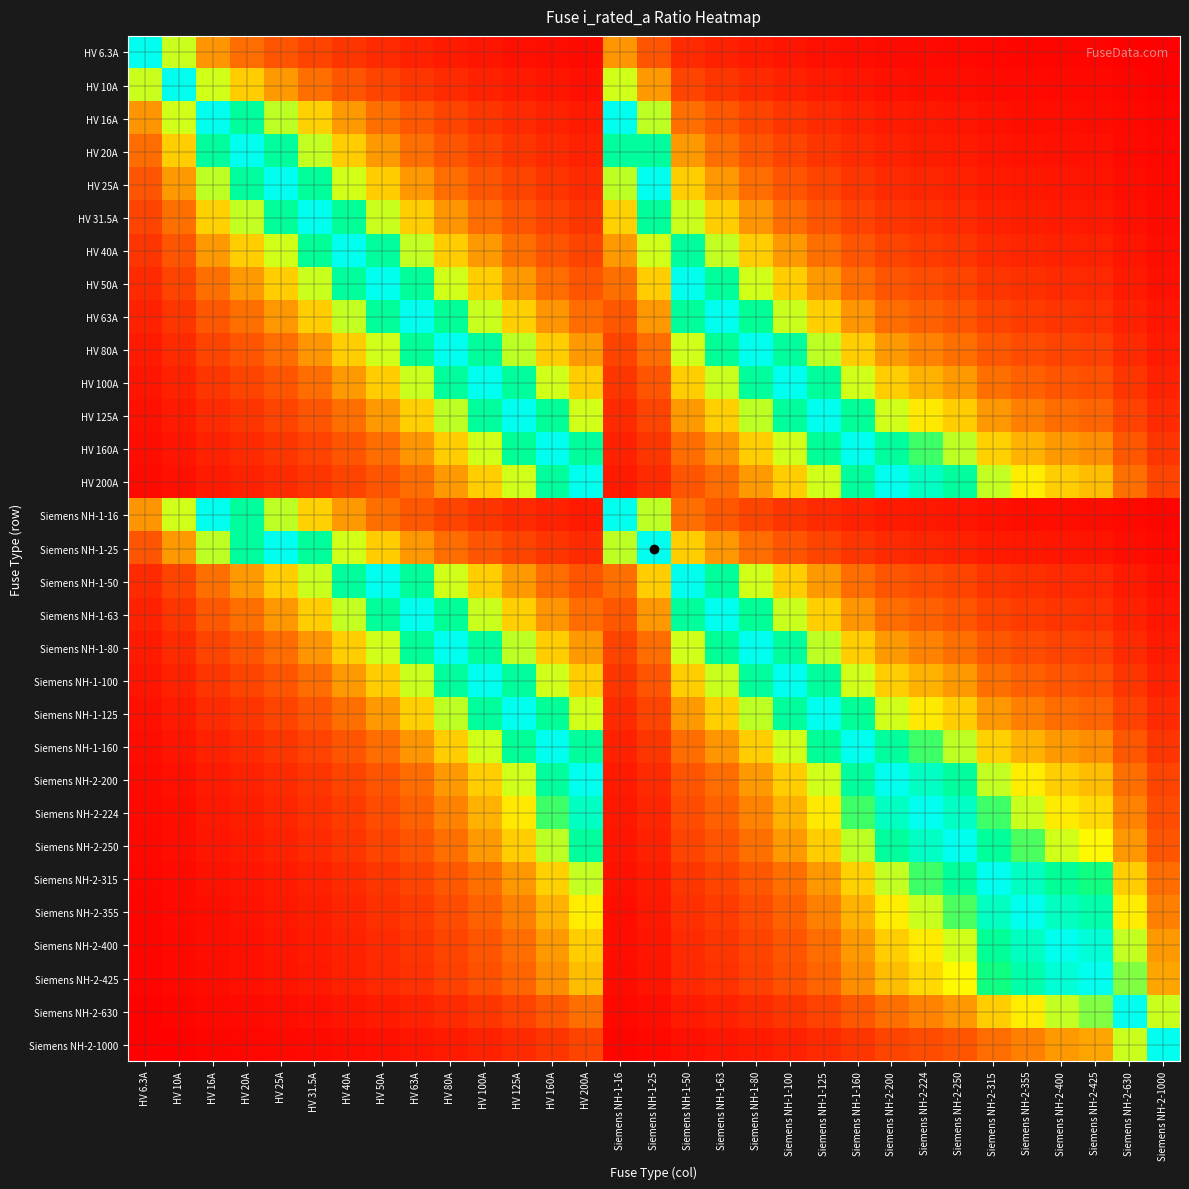

Reading left to right, extract all data points from this chart.

HV 6.3A: HV 6.3A=1.0	HV 10A=0.6	HV 16A=0.4	HV 20A=0.3	HV 25A=0.3	HV 31.5A=0.2	HV 40A=0.2	HV 50A=0.1	HV 63A=0.1	HV 80A=0.1	HV 100A=0.1	HV 125A=0.1	HV 160A=0.0	HV 200A=0.0	Siemens NH-1-16=0.4	Siemens NH-1-25=0.3	Siemens NH-1-50=0.1	Siemens NH-1-63=0.1	Siemens NH-1-80=0.1	Siemens NH-1-100=0.1	Siemens NH-1-125=0.1	Siemens NH-1-160=0.0	Siemens NH-2-200=0.0	Siemens NH-2-224=0.0	Siemens NH-2-250=0.0	Siemens NH-2-315=0.0	Siemens NH-2-355=0.0	Siemens NH-2-400=0.0	Siemens NH-2-425=0.0	Siemens NH-2-630=0.0	Siemens NH-2-1000=0.0
HV 10A: HV 6.3A=0.6	HV 10A=1.0	HV 16A=0.6	HV 20A=0.5	HV 25A=0.4	HV 31.5A=0.3	HV 40A=0.2	HV 50A=0.2	HV 63A=0.2	HV 80A=0.1	HV 100A=0.1	HV 125A=0.1	HV 160A=0.1	HV 200A=0.1	Siemens NH-1-16=0.6	Siemens NH-1-25=0.4	Siemens NH-1-50=0.2	Siemens NH-1-63=0.2	Siemens NH-1-80=0.1	Siemens NH-1-100=0.1	Siemens NH-1-125=0.1	Siemens NH-1-160=0.1	Siemens NH-2-200=0.1	Siemens NH-2-224=0.0	Siemens NH-2-250=0.0	Siemens NH-2-315=0.0	Siemens NH-2-355=0.0	Siemens NH-2-400=0.0	Siemens NH-2-425=0.0	Siemens NH-2-630=0.0	Siemens NH-2-1000=0.0
HV 16A: HV 6.3A=0.4	HV 10A=0.6	HV 16A=1.0	HV 20A=0.8	HV 25A=0.6	HV 31.5A=0.5	HV 40A=0.4	HV 50A=0.3	HV 63A=0.3	HV 80A=0.2	HV 100A=0.2	HV 125A=0.1	HV 160A=0.1	HV 200A=0.1	Siemens NH-1-16=1.0	Siemens NH-1-25=0.6	Siemens NH-1-50=0.3	Siemens NH-1-63=0.3	Siemens NH-1-80=0.2	Siemens NH-1-100=0.2	Siemens NH-1-125=0.1	Siemens NH-1-160=0.1	Siemens NH-2-200=0.1	Siemens NH-2-224=0.1	Siemens NH-2-250=0.1	Siemens NH-2-315=0.1	Siemens NH-2-355=0.0	Siemens NH-2-400=0.0	Siemens NH-2-425=0.0	Siemens NH-2-630=0.0	Siemens NH-2-1000=0.0
HV 20A: HV 6.3A=0.3	HV 10A=0.5	HV 16A=0.8	HV 20A=1.0	HV 25A=0.8	HV 31.5A=0.6	HV 40A=0.5	HV 50A=0.4	HV 63A=0.3	HV 80A=0.2	HV 100A=0.2	HV 125A=0.2	HV 160A=0.1	HV 200A=0.1	Siemens NH-1-16=0.8	Siemens NH-1-25=0.8	Siemens NH-1-50=0.4	Siemens NH-1-63=0.3	Siemens NH-1-80=0.2	Siemens NH-1-100=0.2	Siemens NH-1-125=0.2	Siemens NH-1-160=0.1	Siemens NH-2-200=0.1	Siemens NH-2-224=0.1	Siemens NH-2-250=0.1	Siemens NH-2-315=0.1	Siemens NH-2-355=0.1	Siemens NH-2-400=0.1	Siemens NH-2-425=0.0	Siemens NH-2-630=0.0	Siemens NH-2-1000=0.0
HV 25A: HV 6.3A=0.3	HV 10A=0.4	HV 16A=0.6	HV 20A=0.8	HV 25A=1.0	HV 31.5A=0.8	HV 40A=0.6	HV 50A=0.5	HV 63A=0.4	HV 80A=0.3	HV 100A=0.2	HV 125A=0.2	HV 160A=0.2	HV 200A=0.1	Siemens NH-1-16=0.6	Siemens NH-1-25=1.0	Siemens NH-1-50=0.5	Siemens NH-1-63=0.4	Siemens NH-1-80=0.3	Siemens NH-1-100=0.2	Siemens NH-1-125=0.2	Siemens NH-1-160=0.2	Siemens NH-2-200=0.1	Siemens NH-2-224=0.1	Siemens NH-2-250=0.1	Siemens NH-2-315=0.1	Siemens NH-2-355=0.1	Siemens NH-2-400=0.1	Siemens NH-2-425=0.1	Siemens NH-2-630=0.0	Siemens NH-2-1000=0.0
HV 31.5A: HV 6.3A=0.2	HV 10A=0.3	HV 16A=0.5	HV 20A=0.6	HV 25A=0.8	HV 31.5A=1.0	HV 40A=0.8	HV 50A=0.6	HV 63A=0.5	HV 80A=0.4	HV 100A=0.3	HV 125A=0.3	HV 160A=0.2	HV 200A=0.2	Siemens NH-1-16=0.5	Siemens NH-1-25=0.8	Siemens NH-1-50=0.6	Siemens NH-1-63=0.5	Siemens NH-1-80=0.4	Siemens NH-1-100=0.3	Siemens NH-1-125=0.3	Siemens NH-1-160=0.2	Siemens NH-2-200=0.2	Siemens NH-2-224=0.1	Siemens NH-2-250=0.1	Siemens NH-2-315=0.1	Siemens NH-2-355=0.1	Siemens NH-2-400=0.1	Siemens NH-2-425=0.1	Siemens NH-2-630=0.1	Siemens NH-2-1000=0.0
HV 40A: HV 6.3A=0.2	HV 10A=0.2	HV 16A=0.4	HV 20A=0.5	HV 25A=0.6	HV 31.5A=0.8	HV 40A=1.0	HV 50A=0.8	HV 63A=0.6	HV 80A=0.5	HV 100A=0.4	HV 125A=0.3	HV 160A=0.2	HV 200A=0.2	Siemens NH-1-16=0.4	Siemens NH-1-25=0.6	Siemens NH-1-50=0.8	Siemens NH-1-63=0.6	Siemens NH-1-80=0.5	Siemens NH-1-100=0.4	Siemens NH-1-125=0.3	Siemens NH-1-160=0.2	Siemens NH-2-200=0.2	Siemens NH-2-224=0.2	Siemens NH-2-250=0.2	Siemens NH-2-315=0.1	Siemens NH-2-355=0.1	Siemens NH-2-400=0.1	Siemens NH-2-425=0.1	Siemens NH-2-630=0.1	Siemens NH-2-1000=0.0
HV 50A: HV 6.3A=0.1	HV 10A=0.2	HV 16A=0.3	HV 20A=0.4	HV 25A=0.5	HV 31.5A=0.6	HV 40A=0.8	HV 50A=1.0	HV 63A=0.8	HV 80A=0.6	HV 100A=0.5	HV 125A=0.4	HV 160A=0.3	HV 200A=0.2	Siemens NH-1-16=0.3	Siemens NH-1-25=0.5	Siemens NH-1-50=1.0	Siemens NH-1-63=0.8	Siemens NH-1-80=0.6	Siemens NH-1-100=0.5	Siemens NH-1-125=0.4	Siemens NH-1-160=0.3	Siemens NH-2-200=0.2	Siemens NH-2-224=0.2	Siemens NH-2-250=0.2	Siemens NH-2-315=0.2	Siemens NH-2-355=0.1	Siemens NH-2-400=0.1	Siemens NH-2-425=0.1	Siemens NH-2-630=0.1	Siemens NH-2-1000=0.1
HV 63A: HV 6.3A=0.1	HV 10A=0.2	HV 16A=0.3	HV 20A=0.3	HV 25A=0.4	HV 31.5A=0.5	HV 40A=0.6	HV 50A=0.8	HV 63A=1.0	HV 80A=0.8	HV 100A=0.6	HV 125A=0.5	HV 160A=0.4	HV 200A=0.3	Siemens NH-1-16=0.3	Siemens NH-1-25=0.4	Siemens NH-1-50=0.8	Siemens NH-1-63=1.0	Siemens NH-1-80=0.8	Siemens NH-1-100=0.6	Siemens NH-1-125=0.5	Siemens NH-1-160=0.4	Siemens NH-2-200=0.3	Siemens NH-2-224=0.3	Siemens NH-2-250=0.3	Siemens NH-2-315=0.2	Siemens NH-2-355=0.2	Siemens NH-2-400=0.2	Siemens NH-2-425=0.1	Siemens NH-2-630=0.1	Siemens NH-2-1000=0.1
HV 80A: HV 6.3A=0.1	HV 10A=0.1	HV 16A=0.2	HV 20A=0.2	HV 25A=0.3	HV 31.5A=0.4	HV 40A=0.5	HV 50A=0.6	HV 63A=0.8	HV 80A=1.0	HV 100A=0.8	HV 125A=0.6	HV 160A=0.5	HV 200A=0.4	Siemens NH-1-16=0.2	Siemens NH-1-25=0.3	Siemens NH-1-50=0.6	Siemens NH-1-63=0.8	Siemens NH-1-80=1.0	Siemens NH-1-100=0.8	Siemens NH-1-125=0.6	Siemens NH-1-160=0.5	Siemens NH-2-200=0.4	Siemens NH-2-224=0.4	Siemens NH-2-250=0.3	Siemens NH-2-315=0.3	Siemens NH-2-355=0.2	Siemens NH-2-400=0.2	Siemens NH-2-425=0.2	Siemens NH-2-630=0.1	Siemens NH-2-1000=0.1
HV 100A: HV 6.3A=0.1	HV 10A=0.1	HV 16A=0.2	HV 20A=0.2	HV 25A=0.2	HV 31.5A=0.3	HV 40A=0.4	HV 50A=0.5	HV 63A=0.6	HV 80A=0.8	HV 100A=1.0	HV 125A=0.8	HV 160A=0.6	HV 200A=0.5	Siemens NH-1-16=0.2	Siemens NH-1-25=0.2	Siemens NH-1-50=0.5	Siemens NH-1-63=0.6	Siemens NH-1-80=0.8	Siemens NH-1-100=1.0	Siemens NH-1-125=0.8	Siemens NH-1-160=0.6	Siemens NH-2-200=0.5	Siemens NH-2-224=0.4	Siemens NH-2-250=0.4	Siemens NH-2-315=0.3	Siemens NH-2-355=0.3	Siemens NH-2-400=0.2	Siemens NH-2-425=0.2	Siemens NH-2-630=0.2	Siemens NH-2-1000=0.1
HV 125A: HV 6.3A=0.1	HV 10A=0.1	HV 16A=0.1	HV 20A=0.2	HV 25A=0.2	HV 31.5A=0.3	HV 40A=0.3	HV 50A=0.4	HV 63A=0.5	HV 80A=0.6	HV 100A=0.8	HV 125A=1.0	HV 160A=0.8	HV 200A=0.6	Siemens NH-1-16=0.1	Siemens NH-1-25=0.2	Siemens NH-1-50=0.4	Siemens NH-1-63=0.5	Siemens NH-1-80=0.6	Siemens NH-1-100=0.8	Siemens NH-1-125=1.0	Siemens NH-1-160=0.8	Siemens NH-2-200=0.6	Siemens NH-2-224=0.6	Siemens NH-2-250=0.5	Siemens NH-2-315=0.4	Siemens NH-2-355=0.4	Siemens NH-2-400=0.3	Siemens NH-2-425=0.3	Siemens NH-2-630=0.2	Siemens NH-2-1000=0.1
HV 160A: HV 6.3A=0.0	HV 10A=0.1	HV 16A=0.1	HV 20A=0.1	HV 25A=0.2	HV 31.5A=0.2	HV 40A=0.2	HV 50A=0.3	HV 63A=0.4	HV 80A=0.5	HV 100A=0.6	HV 125A=0.8	HV 160A=1.0	HV 200A=0.8	Siemens NH-1-16=0.1	Siemens NH-1-25=0.2	Siemens NH-1-50=0.3	Siemens NH-1-63=0.4	Siemens NH-1-80=0.5	Siemens NH-1-100=0.6	Siemens NH-1-125=0.8	Siemens NH-1-160=1.0	Siemens NH-2-200=0.8	Siemens NH-2-224=0.7	Siemens NH-2-250=0.6	Siemens NH-2-315=0.5	Siemens NH-2-355=0.5	Siemens NH-2-400=0.4	Siemens NH-2-425=0.4	Siemens NH-2-630=0.3	Siemens NH-2-1000=0.2
HV 200A: HV 6.3A=0.0	HV 10A=0.1	HV 16A=0.1	HV 20A=0.1	HV 25A=0.1	HV 31.5A=0.2	HV 40A=0.2	HV 50A=0.2	HV 63A=0.3	HV 80A=0.4	HV 100A=0.5	HV 125A=0.6	HV 160A=0.8	HV 200A=1.0	Siemens NH-1-16=0.1	Siemens NH-1-25=0.1	Siemens NH-1-50=0.2	Siemens NH-1-63=0.3	Siemens NH-1-80=0.4	Siemens NH-1-100=0.5	Siemens NH-1-125=0.6	Siemens NH-1-160=0.8	Siemens NH-2-200=1.0	Siemens NH-2-224=0.9	Siemens NH-2-250=0.8	Siemens NH-2-315=0.6	Siemens NH-2-355=0.6	Siemens NH-2-400=0.5	Siemens NH-2-425=0.5	Siemens NH-2-630=0.3	Siemens NH-2-1000=0.2
Siemens NH-1-16: HV 6.3A=0.4	HV 10A=0.6	HV 16A=1.0	HV 20A=0.8	HV 25A=0.6	HV 31.5A=0.5	HV 40A=0.4	HV 50A=0.3	HV 63A=0.3	HV 80A=0.2	HV 100A=0.2	HV 125A=0.1	HV 160A=0.1	HV 200A=0.1	Siemens NH-1-16=1.0	Siemens NH-1-25=0.6	Siemens NH-1-50=0.3	Siemens NH-1-63=0.3	Siemens NH-1-80=0.2	Siemens NH-1-100=0.2	Siemens NH-1-125=0.1	Siemens NH-1-160=0.1	Siemens NH-2-200=0.1	Siemens NH-2-224=0.1	Siemens NH-2-250=0.1	Siemens NH-2-315=0.1	Siemens NH-2-355=0.0	Siemens NH-2-400=0.0	Siemens NH-2-425=0.0	Siemens NH-2-630=0.0	Siemens NH-2-1000=0.0
Siemens NH-1-25: HV 6.3A=0.3	HV 10A=0.4	HV 16A=0.6	HV 20A=0.8	HV 25A=1.0	HV 31.5A=0.8	HV 40A=0.6	HV 50A=0.5	HV 63A=0.4	HV 80A=0.3	HV 100A=0.2	HV 125A=0.2	HV 160A=0.2	HV 200A=0.1	Siemens NH-1-16=0.6	Siemens NH-1-25=1.0	Siemens NH-1-50=0.5	Siemens NH-1-63=0.4	Siemens NH-1-80=0.3	Siemens NH-1-100=0.2	Siemens NH-1-125=0.2	Siemens NH-1-160=0.2	Siemens NH-2-200=0.1	Siemens NH-2-224=0.1	Siemens NH-2-250=0.1	Siemens NH-2-315=0.1	Siemens NH-2-355=0.1	Siemens NH-2-400=0.1	Siemens NH-2-425=0.1	Siemens NH-2-630=0.0	Siemens NH-2-1000=0.0
Siemens NH-1-50: HV 6.3A=0.1	HV 10A=0.2	HV 16A=0.3	HV 20A=0.4	HV 25A=0.5	HV 31.5A=0.6	HV 40A=0.8	HV 50A=1.0	HV 63A=0.8	HV 80A=0.6	HV 100A=0.5	HV 125A=0.4	HV 160A=0.3	HV 200A=0.2	Siemens NH-1-16=0.3	Siemens NH-1-25=0.5	Siemens NH-1-50=1.0	Siemens NH-1-63=0.8	Siemens NH-1-80=0.6	Siemens NH-1-100=0.5	Siemens NH-1-125=0.4	Siemens NH-1-160=0.3	Siemens NH-2-200=0.2	Siemens NH-2-224=0.2	Siemens NH-2-250=0.2	Siemens NH-2-315=0.2	Siemens NH-2-355=0.1	Siemens NH-2-400=0.1	Siemens NH-2-425=0.1	Siemens NH-2-630=0.1	Siemens NH-2-1000=0.1
Siemens NH-1-63: HV 6.3A=0.1	HV 10A=0.2	HV 16A=0.3	HV 20A=0.3	HV 25A=0.4	HV 31.5A=0.5	HV 40A=0.6	HV 50A=0.8	HV 63A=1.0	HV 80A=0.8	HV 100A=0.6	HV 125A=0.5	HV 160A=0.4	HV 200A=0.3	Siemens NH-1-16=0.3	Siemens NH-1-25=0.4	Siemens NH-1-50=0.8	Siemens NH-1-63=1.0	Siemens NH-1-80=0.8	Siemens NH-1-100=0.6	Siemens NH-1-125=0.5	Siemens NH-1-160=0.4	Siemens NH-2-200=0.3	Siemens NH-2-224=0.3	Siemens NH-2-250=0.3	Siemens NH-2-315=0.2	Siemens NH-2-355=0.2	Siemens NH-2-400=0.2	Siemens NH-2-425=0.1	Siemens NH-2-630=0.1	Siemens NH-2-1000=0.1
Siemens NH-1-80: HV 6.3A=0.1	HV 10A=0.1	HV 16A=0.2	HV 20A=0.2	HV 25A=0.3	HV 31.5A=0.4	HV 40A=0.5	HV 50A=0.6	HV 63A=0.8	HV 80A=1.0	HV 100A=0.8	HV 125A=0.6	HV 160A=0.5	HV 200A=0.4	Siemens NH-1-16=0.2	Siemens NH-1-25=0.3	Siemens NH-1-50=0.6	Siemens NH-1-63=0.8	Siemens NH-1-80=1.0	Siemens NH-1-100=0.8	Siemens NH-1-125=0.6	Siemens NH-1-160=0.5	Siemens NH-2-200=0.4	Siemens NH-2-224=0.4	Siemens NH-2-250=0.3	Siemens NH-2-315=0.3	Siemens NH-2-355=0.2	Siemens NH-2-400=0.2	Siemens NH-2-425=0.2	Siemens NH-2-630=0.1	Siemens NH-2-1000=0.1
Siemens NH-1-100: HV 6.3A=0.1	HV 10A=0.1	HV 16A=0.2	HV 20A=0.2	HV 25A=0.2	HV 31.5A=0.3	HV 40A=0.4	HV 50A=0.5	HV 63A=0.6	HV 80A=0.8	HV 100A=1.0	HV 125A=0.8	HV 160A=0.6	HV 200A=0.5	Siemens NH-1-16=0.2	Siemens NH-1-25=0.2	Siemens NH-1-50=0.5	Siemens NH-1-63=0.6	Siemens NH-1-80=0.8	Siemens NH-1-100=1.0	Siemens NH-1-125=0.8	Siemens NH-1-160=0.6	Siemens NH-2-200=0.5	Siemens NH-2-224=0.4	Siemens NH-2-250=0.4	Siemens NH-2-315=0.3	Siemens NH-2-355=0.3	Siemens NH-2-400=0.2	Siemens NH-2-425=0.2	Siemens NH-2-630=0.2	Siemens NH-2-1000=0.1
Siemens NH-1-125: HV 6.3A=0.1	HV 10A=0.1	HV 16A=0.1	HV 20A=0.2	HV 25A=0.2	HV 31.5A=0.3	HV 40A=0.3	HV 50A=0.4	HV 63A=0.5	HV 80A=0.6	HV 100A=0.8	HV 125A=1.0	HV 160A=0.8	HV 200A=0.6	Siemens NH-1-16=0.1	Siemens NH-1-25=0.2	Siemens NH-1-50=0.4	Siemens NH-1-63=0.5	Siemens NH-1-80=0.6	Siemens NH-1-100=0.8	Siemens NH-1-125=1.0	Siemens NH-1-160=0.8	Siemens NH-2-200=0.6	Siemens NH-2-224=0.6	Siemens NH-2-250=0.5	Siemens NH-2-315=0.4	Siemens NH-2-355=0.4	Siemens NH-2-400=0.3	Siemens NH-2-425=0.3	Siemens NH-2-630=0.2	Siemens NH-2-1000=0.1
Siemens NH-1-160: HV 6.3A=0.0	HV 10A=0.1	HV 16A=0.1	HV 20A=0.1	HV 25A=0.2	HV 31.5A=0.2	HV 40A=0.2	HV 50A=0.3	HV 63A=0.4	HV 80A=0.5	HV 100A=0.6	HV 125A=0.8	HV 160A=1.0	HV 200A=0.8	Siemens NH-1-16=0.1	Siemens NH-1-25=0.2	Siemens NH-1-50=0.3	Siemens NH-1-63=0.4	Siemens NH-1-80=0.5	Siemens NH-1-100=0.6	Siemens NH-1-125=0.8	Siemens NH-1-160=1.0	Siemens NH-2-200=0.8	Siemens NH-2-224=0.7	Siemens NH-2-250=0.6	Siemens NH-2-315=0.5	Siemens NH-2-355=0.5	Siemens NH-2-400=0.4	Siemens NH-2-425=0.4	Siemens NH-2-630=0.3	Siemens NH-2-1000=0.2
Siemens NH-2-200: HV 6.3A=0.0	HV 10A=0.1	HV 16A=0.1	HV 20A=0.1	HV 25A=0.1	HV 31.5A=0.2	HV 40A=0.2	HV 50A=0.2	HV 63A=0.3	HV 80A=0.4	HV 100A=0.5	HV 125A=0.6	HV 160A=0.8	HV 200A=1.0	Siemens NH-1-16=0.1	Siemens NH-1-25=0.1	Siemens NH-1-50=0.2	Siemens NH-1-63=0.3	Siemens NH-1-80=0.4	Siemens NH-1-100=0.5	Siemens NH-1-125=0.6	Siemens NH-1-160=0.8	Siemens NH-2-200=1.0	Siemens NH-2-224=0.9	Siemens NH-2-250=0.8	Siemens NH-2-315=0.6	Siemens NH-2-355=0.6	Siemens NH-2-400=0.5	Siemens NH-2-425=0.5	Siemens NH-2-630=0.3	Siemens NH-2-1000=0.2
Siemens NH-2-224: HV 6.3A=0.0	HV 10A=0.0	HV 16A=0.1	HV 20A=0.1	HV 25A=0.1	HV 31.5A=0.1	HV 40A=0.2	HV 50A=0.2	HV 63A=0.3	HV 80A=0.4	HV 100A=0.4	HV 125A=0.6	HV 160A=0.7	HV 200A=0.9	Siemens NH-1-16=0.1	Siemens NH-1-25=0.1	Siemens NH-1-50=0.2	Siemens NH-1-63=0.3	Siemens NH-1-80=0.4	Siemens NH-1-100=0.4	Siemens NH-1-125=0.6	Siemens NH-1-160=0.7	Siemens NH-2-200=0.9	Siemens NH-2-224=1.0	Siemens NH-2-250=0.9	Siemens NH-2-315=0.7	Siemens NH-2-355=0.6	Siemens NH-2-400=0.6	Siemens NH-2-425=0.5	Siemens NH-2-630=0.4	Siemens NH-2-1000=0.2
Siemens NH-2-250: HV 6.3A=0.0	HV 10A=0.0	HV 16A=0.1	HV 20A=0.1	HV 25A=0.1	HV 31.5A=0.1	HV 40A=0.2	HV 50A=0.2	HV 63A=0.3	HV 80A=0.3	HV 100A=0.4	HV 125A=0.5	HV 160A=0.6	HV 200A=0.8	Siemens NH-1-16=0.1	Siemens NH-1-25=0.1	Siemens NH-1-50=0.2	Siemens NH-1-63=0.3	Siemens NH-1-80=0.3	Siemens NH-1-100=0.4	Siemens NH-1-125=0.5	Siemens NH-1-160=0.6	Siemens NH-2-200=0.8	Siemens NH-2-224=0.9	Siemens NH-2-250=1.0	Siemens NH-2-315=0.8	Siemens NH-2-355=0.7	Siemens NH-2-400=0.6	Siemens NH-2-425=0.6	Siemens NH-2-630=0.4	Siemens NH-2-1000=0.2
Siemens NH-2-315: HV 6.3A=0.0	HV 10A=0.0	HV 16A=0.1	HV 20A=0.1	HV 25A=0.1	HV 31.5A=0.1	HV 40A=0.1	HV 50A=0.2	HV 63A=0.2	HV 80A=0.3	HV 100A=0.3	HV 125A=0.4	HV 160A=0.5	HV 200A=0.6	Siemens NH-1-16=0.1	Siemens NH-1-25=0.1	Siemens NH-1-50=0.2	Siemens NH-1-63=0.2	Siemens NH-1-80=0.3	Siemens NH-1-100=0.3	Siemens NH-1-125=0.4	Siemens NH-1-160=0.5	Siemens NH-2-200=0.6	Siemens NH-2-224=0.7	Siemens NH-2-250=0.8	Siemens NH-2-315=1.0	Siemens NH-2-355=0.9	Siemens NH-2-400=0.8	Siemens NH-2-425=0.7	Siemens NH-2-630=0.5	Siemens NH-2-1000=0.3
Siemens NH-2-355: HV 6.3A=0.0	HV 10A=0.0	HV 16A=0.0	HV 20A=0.1	HV 25A=0.1	HV 31.5A=0.1	HV 40A=0.1	HV 50A=0.1	HV 63A=0.2	HV 80A=0.2	HV 100A=0.3	HV 125A=0.4	HV 160A=0.5	HV 200A=0.6	Siemens NH-1-16=0.0	Siemens NH-1-25=0.1	Siemens NH-1-50=0.1	Siemens NH-1-63=0.2	Siemens NH-1-80=0.2	Siemens NH-1-100=0.3	Siemens NH-1-125=0.4	Siemens NH-1-160=0.5	Siemens NH-2-200=0.6	Siemens NH-2-224=0.6	Siemens NH-2-250=0.7	Siemens NH-2-315=0.9	Siemens NH-2-355=1.0	Siemens NH-2-400=0.9	Siemens NH-2-425=0.8	Siemens NH-2-630=0.6	Siemens NH-2-1000=0.4
Siemens NH-2-400: HV 6.3A=0.0	HV 10A=0.0	HV 16A=0.0	HV 20A=0.1	HV 25A=0.1	HV 31.5A=0.1	HV 40A=0.1	HV 50A=0.1	HV 63A=0.2	HV 80A=0.2	HV 100A=0.2	HV 125A=0.3	HV 160A=0.4	HV 200A=0.5	Siemens NH-1-16=0.0	Siemens NH-1-25=0.1	Siemens NH-1-50=0.1	Siemens NH-1-63=0.2	Siemens NH-1-80=0.2	Siemens NH-1-100=0.2	Siemens NH-1-125=0.3	Siemens NH-1-160=0.4	Siemens NH-2-200=0.5	Siemens NH-2-224=0.6	Siemens NH-2-250=0.6	Siemens NH-2-315=0.8	Siemens NH-2-355=0.9	Siemens NH-2-400=1.0	Siemens NH-2-425=0.9	Siemens NH-2-630=0.6	Siemens NH-2-1000=0.4
Siemens NH-2-425: HV 6.3A=0.0	HV 10A=0.0	HV 16A=0.0	HV 20A=0.0	HV 25A=0.1	HV 31.5A=0.1	HV 40A=0.1	HV 50A=0.1	HV 63A=0.1	HV 80A=0.2	HV 100A=0.2	HV 125A=0.3	HV 160A=0.4	HV 200A=0.5	Siemens NH-1-16=0.0	Siemens NH-1-25=0.1	Siemens NH-1-50=0.1	Siemens NH-1-63=0.1	Siemens NH-1-80=0.2	Siemens NH-1-100=0.2	Siemens NH-1-125=0.3	Siemens NH-1-160=0.4	Siemens NH-2-200=0.5	Siemens NH-2-224=0.5	Siemens NH-2-250=0.6	Siemens NH-2-315=0.7	Siemens NH-2-355=0.8	Siemens NH-2-400=0.9	Siemens NH-2-425=1.0	Siemens NH-2-630=0.7	Siemens NH-2-1000=0.4
Siemens NH-2-630: HV 6.3A=0.0	HV 10A=0.0	HV 16A=0.0	HV 20A=0.0	HV 25A=0.0	HV 31.5A=0.1	HV 40A=0.1	HV 50A=0.1	HV 63A=0.1	HV 80A=0.1	HV 100A=0.2	HV 125A=0.2	HV 160A=0.3	HV 200A=0.3	Siemens NH-1-16=0.0	Siemens NH-1-25=0.0	Siemens NH-1-50=0.1	Siemens NH-1-63=0.1	Siemens NH-1-80=0.1	Siemens NH-1-100=0.2	Siemens NH-1-125=0.2	Siemens NH-1-160=0.3	Siemens NH-2-200=0.3	Siemens NH-2-224=0.4	Siemens NH-2-250=0.4	Siemens NH-2-315=0.5	Siemens NH-2-355=0.6	Siemens NH-2-400=0.6	Siemens NH-2-425=0.7	Siemens NH-2-630=1.0	Siemens NH-2-1000=0.6
Siemens NH-2-1000: HV 6.3A=0.0	HV 10A=0.0	HV 16A=0.0	HV 20A=0.0	HV 25A=0.0	HV 31.5A=0.0	HV 40A=0.0	HV 50A=0.1	HV 63A=0.1	HV 80A=0.1	HV 100A=0.1	HV 125A=0.1	HV 160A=0.2	HV 200A=0.2	Siemens NH-1-16=0.0	Siemens NH-1-25=0.0	Siemens NH-1-50=0.1	Siemens NH-1-63=0.1	Siemens NH-1-80=0.1	Siemens NH-1-100=0.1	Siemens NH-1-125=0.1	Siemens NH-1-160=0.2	Siemens NH-2-200=0.2	Siemens NH-2-224=0.2	Siemens NH-2-250=0.2	Siemens NH-2-315=0.3	Siemens NH-2-355=0.4	Siemens NH-2-400=0.4	Siemens NH-2-425=0.4	Siemens NH-2-630=0.6	Siemens NH-2-1000=1.0